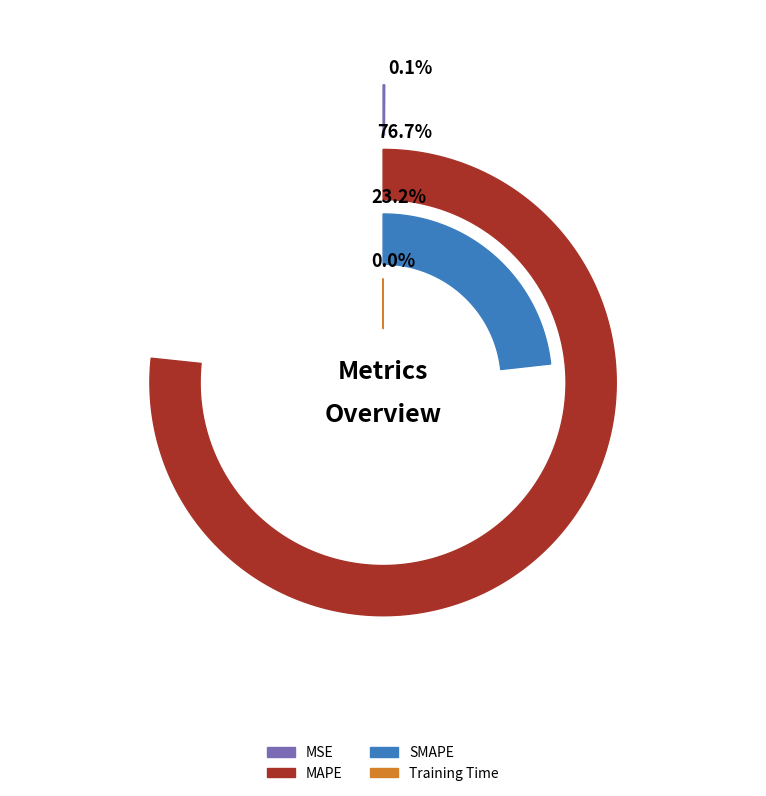

The MSE slice represents 0% of the pie. True or false?

True